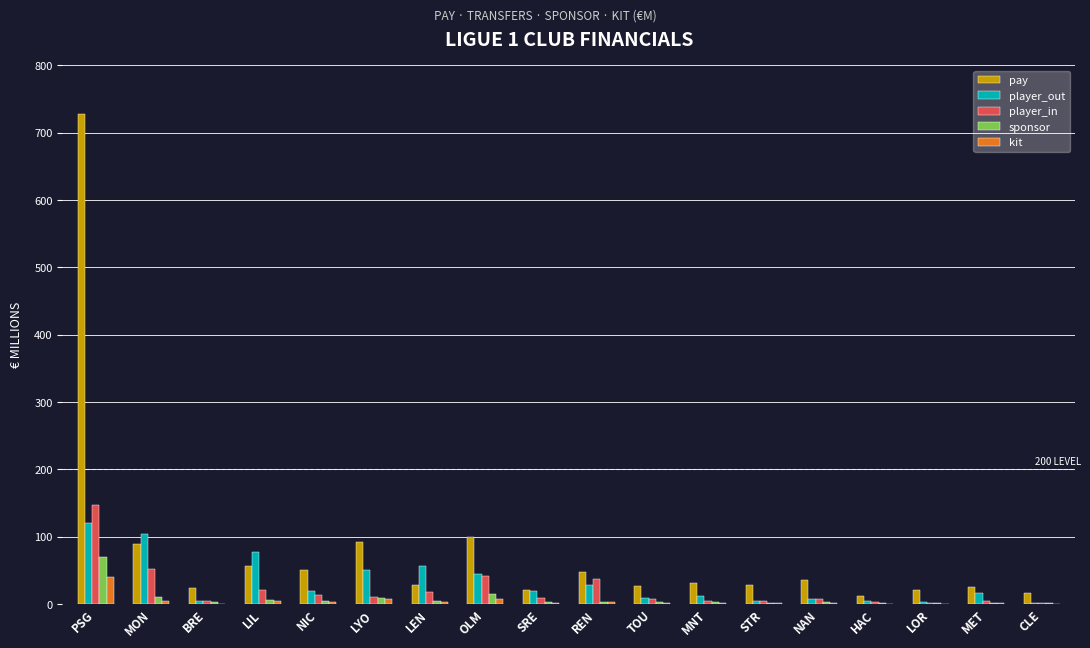

How many data points does each series have?

18